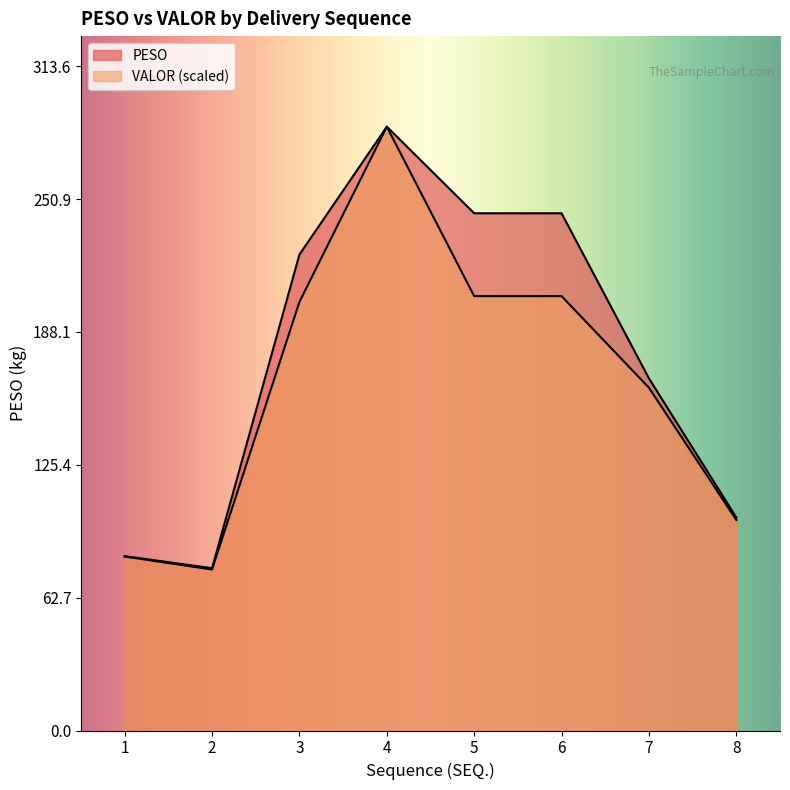

Does the chart display data point markers on the line(s)?

No